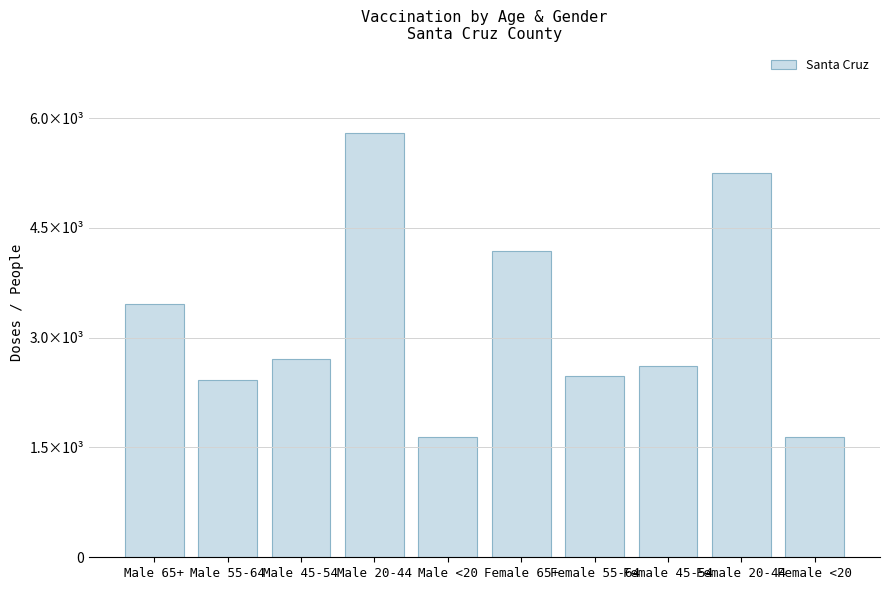

True or false: the data shows 2610 at Female 45-54.

True